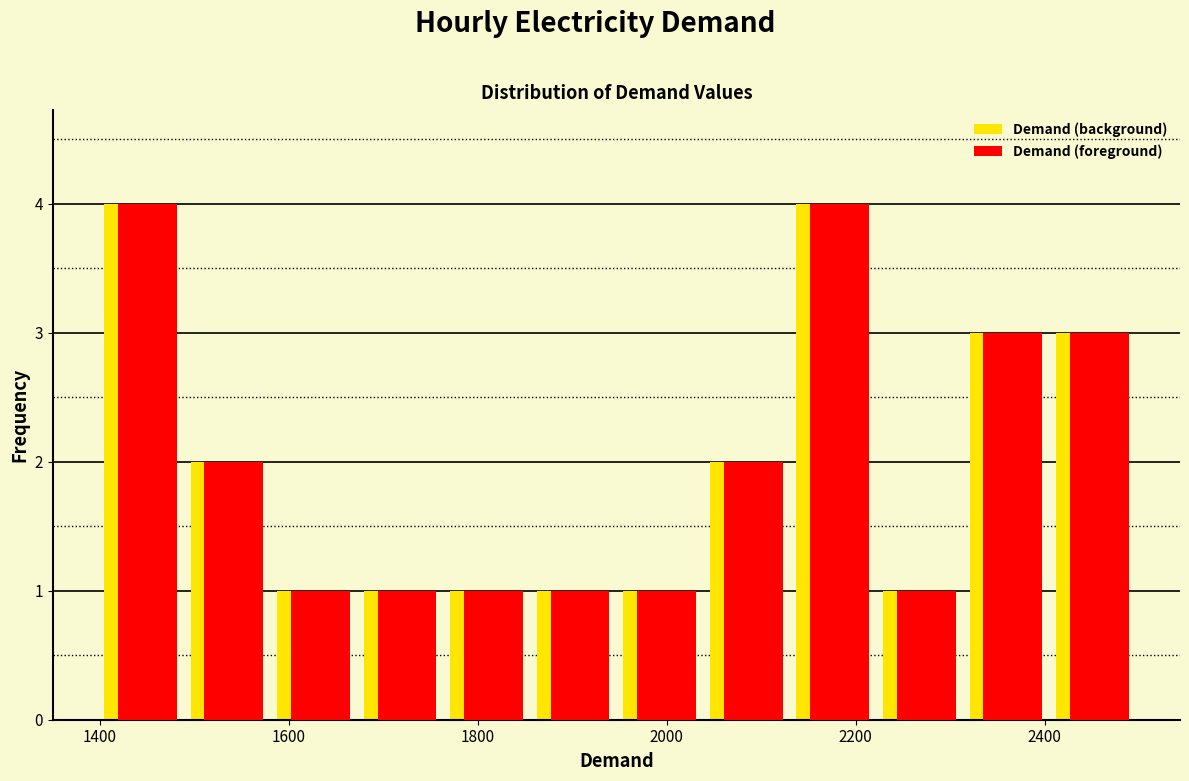

What is the height of the Demand (foreground) bar covering 2140 to 2220 on the x-axis? Neither the bar edges nor the heights are printed on the chart, so give them approximately, as read against the axes.

4